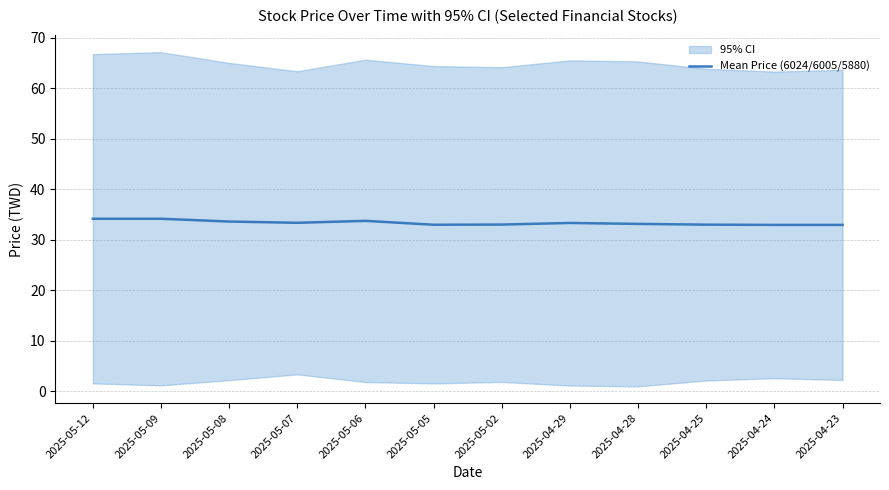

Reading right to left, extract all data points from this chart.

32.9	32.9	33.0	33.1	33.3	33.0	33.0	33.7	33.4	33.6	34.1	34.1